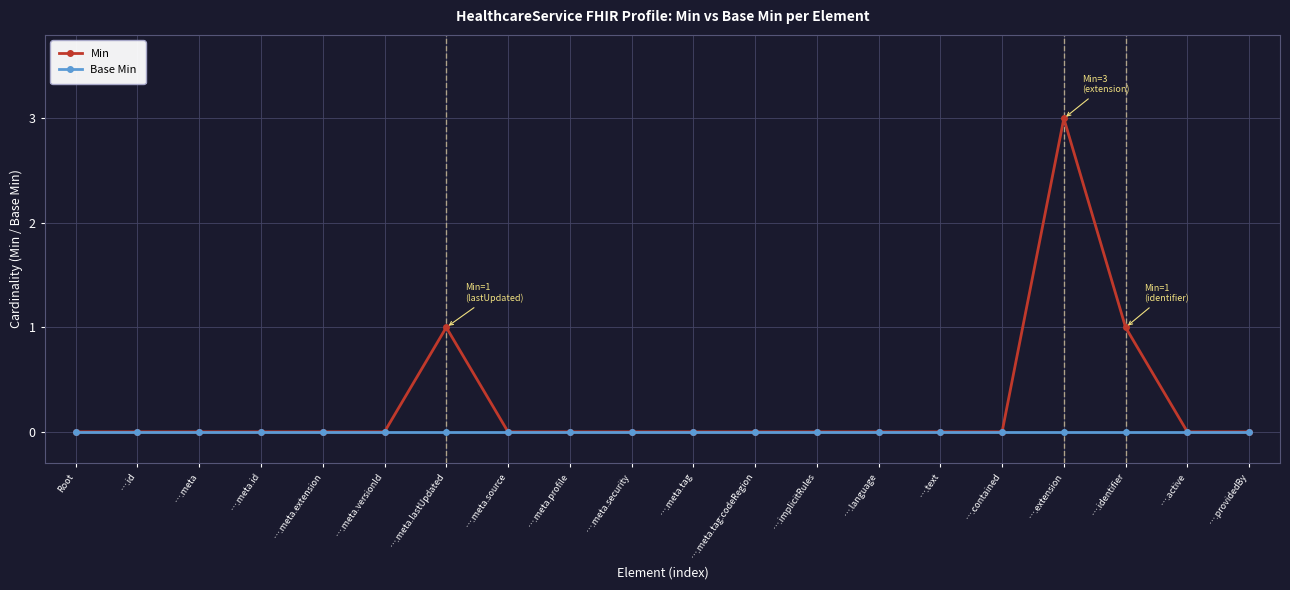

At which category is the sum across all series the highest?

….extension